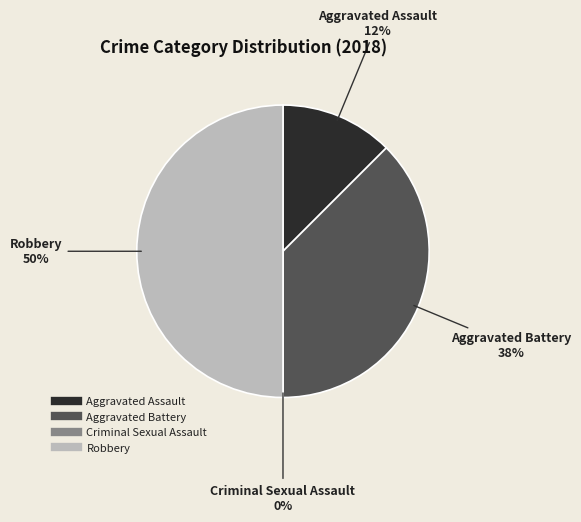

Is the sum of Criminal Sexual Assault and Aggravated Assault greater than half?

No